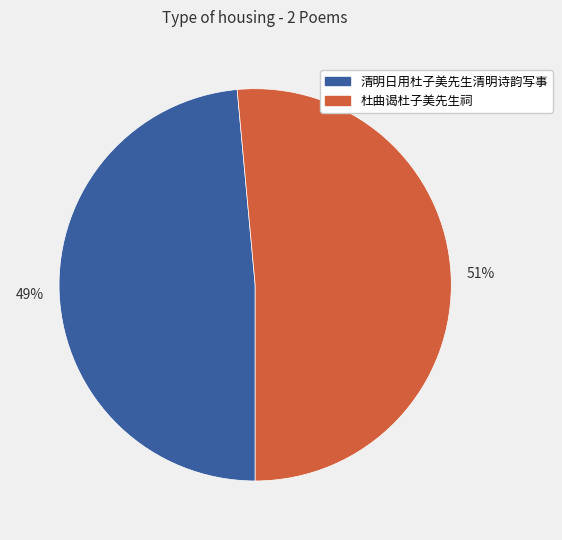

Which slice represents more than half of the pie?

杜曲谒杜子美先生祠